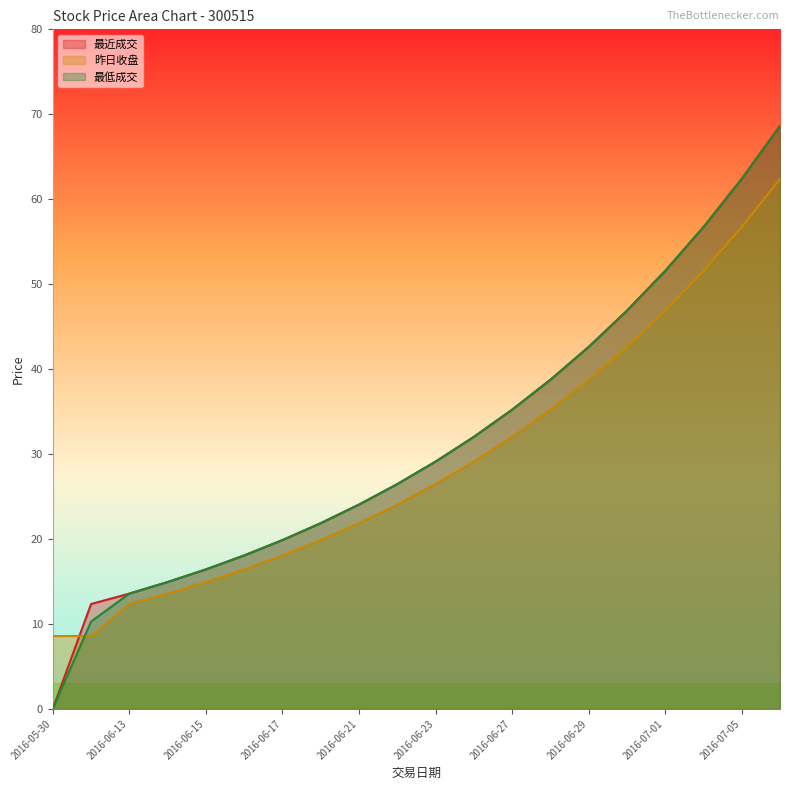

What is the label of the 18th point from the right?

2016-06-13